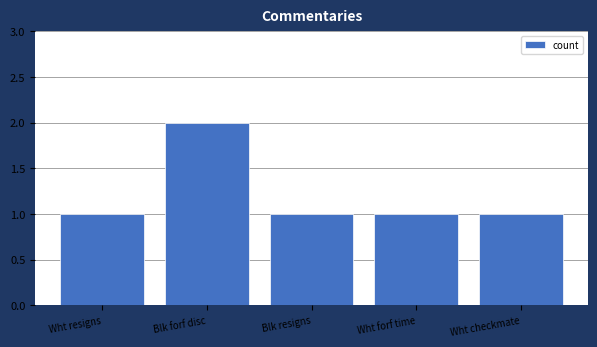

How many values are between 1 and 2?

5